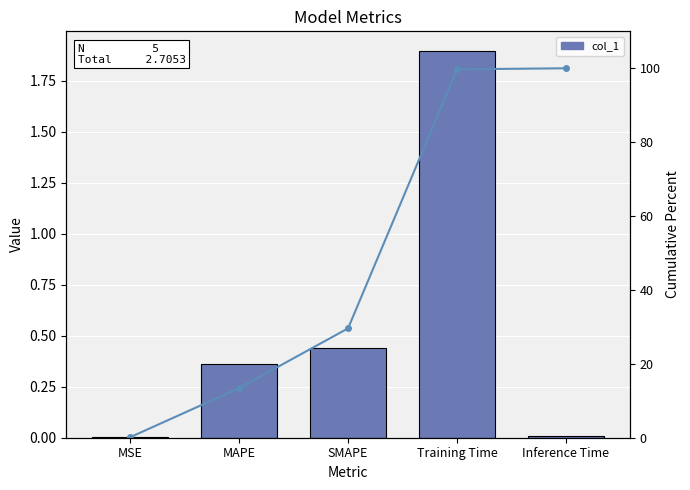

Rank the categories by Cumulative % value from highest to lowest.

Inference Time, Training Time, SMAPE, MAPE, MSE